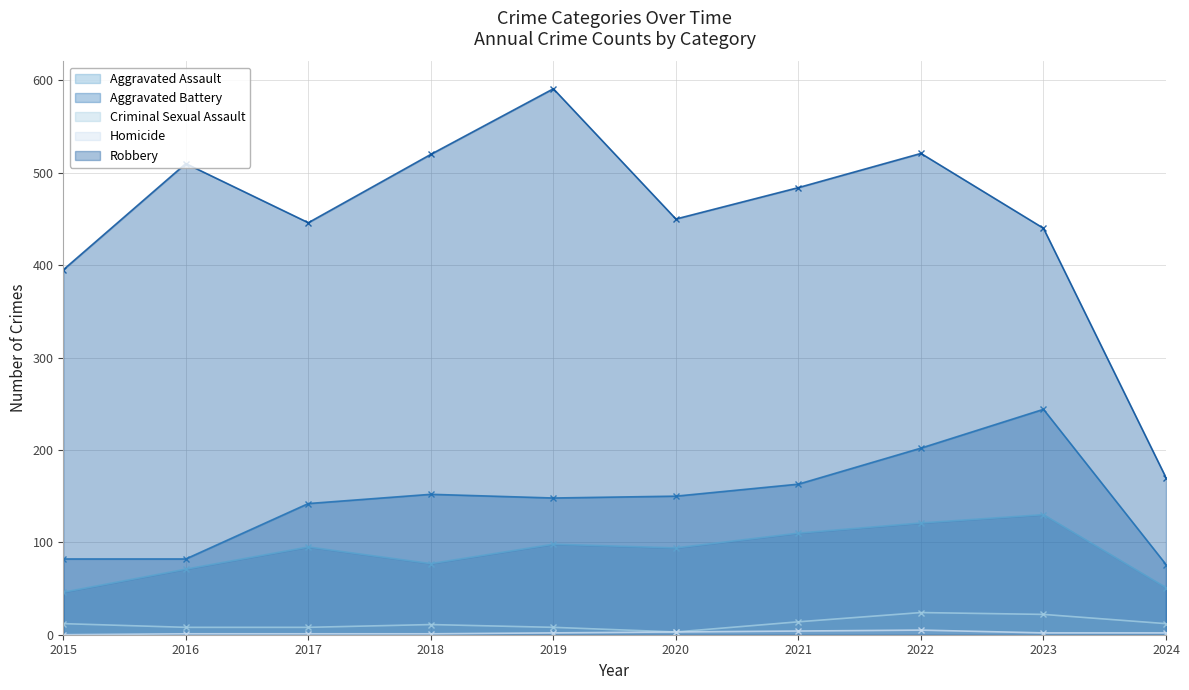

How many series are shown in this chart?

5